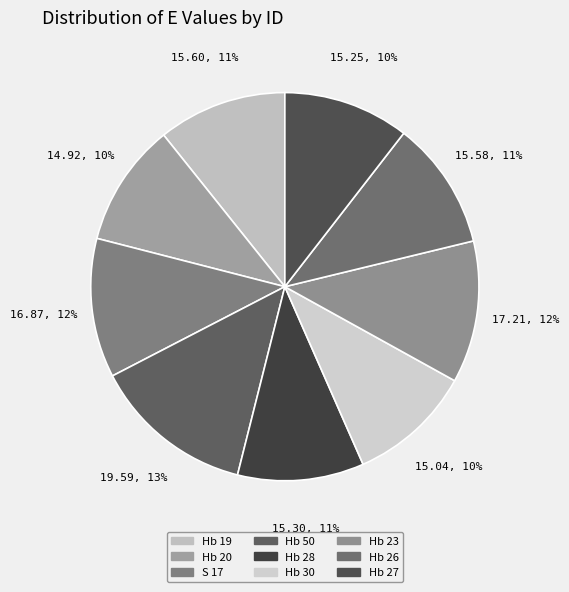

How many slices are in this pie chart?

9